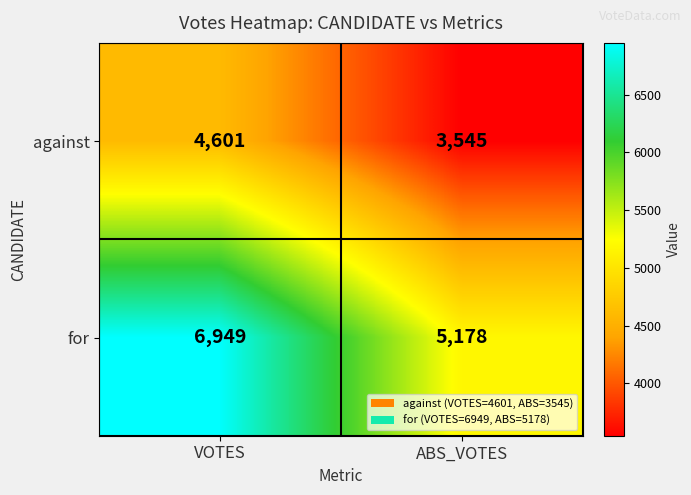

Between VOTES and ABS_VOTES, which series saw the biggest shift?

for